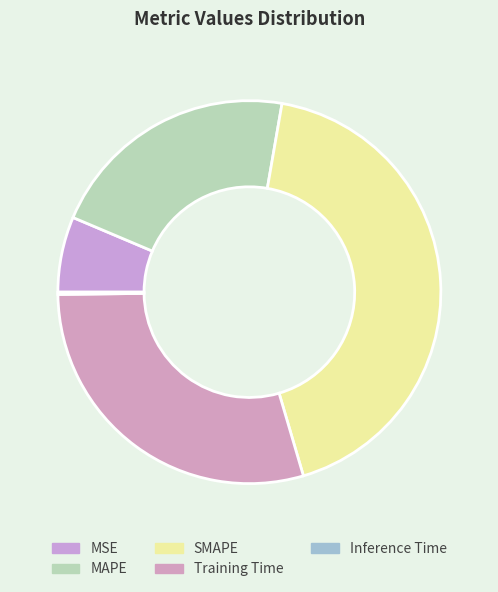

Combined, do SMAPE and Inference Time account for over 50%?

No